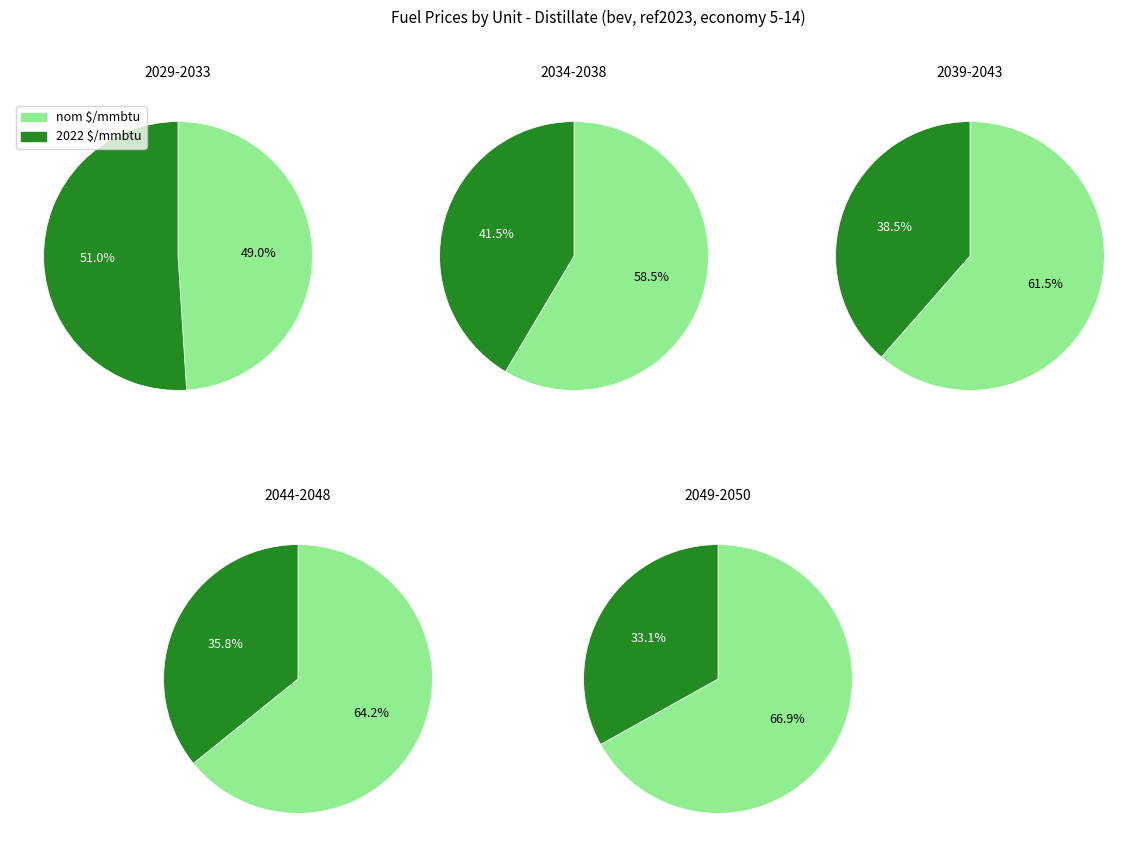

Rank the series by their average value, from highest to lowest.

nom $/mmbtu, 2022 $/mmbtu